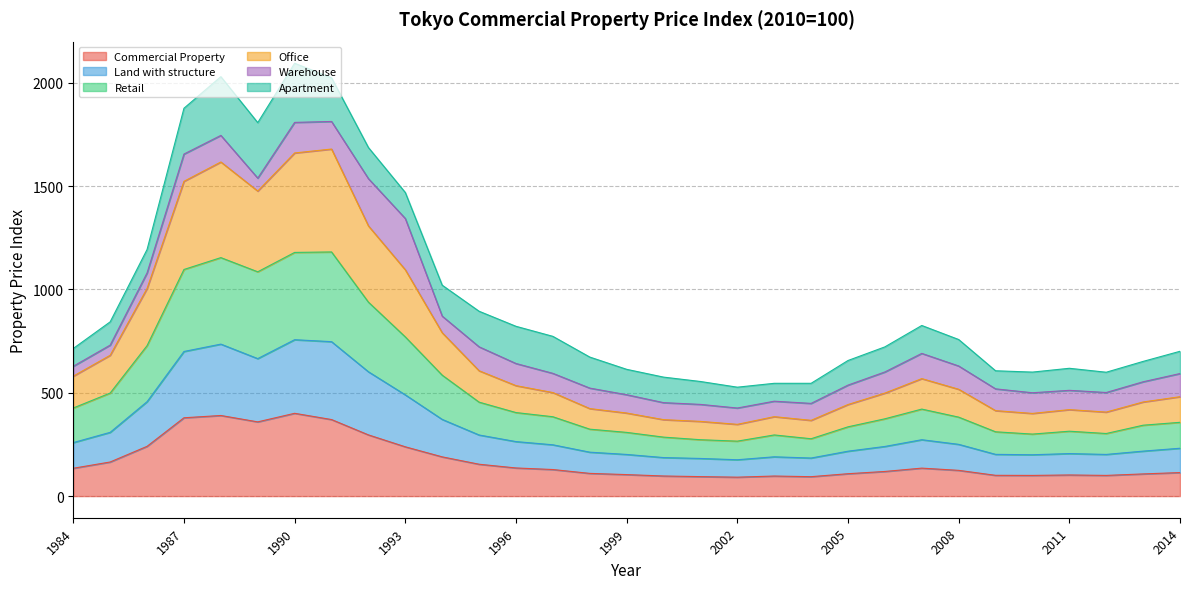

Which label corresponds to the largest value in the chart?

1991